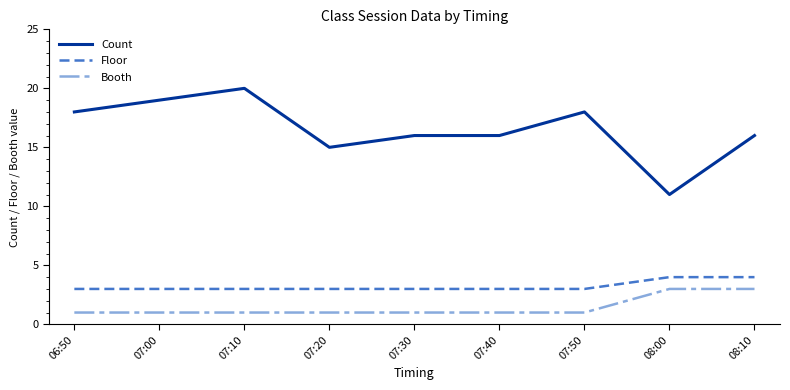

What position from the left is 07:10?

3